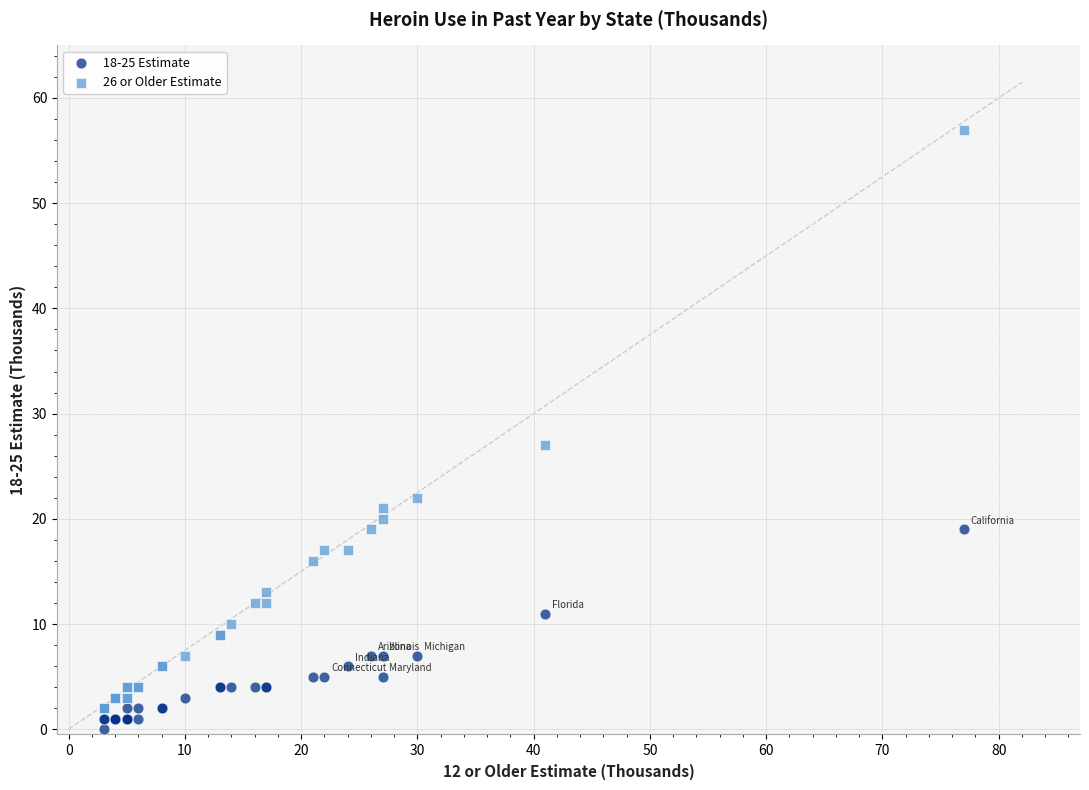

Which series contains the highest Y value?

26 or Older Estimate